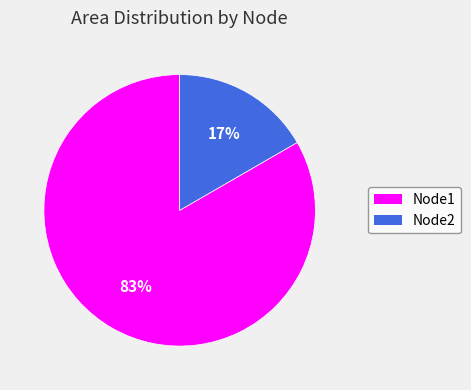

Which category has the smallest portion of the pie?

Node2